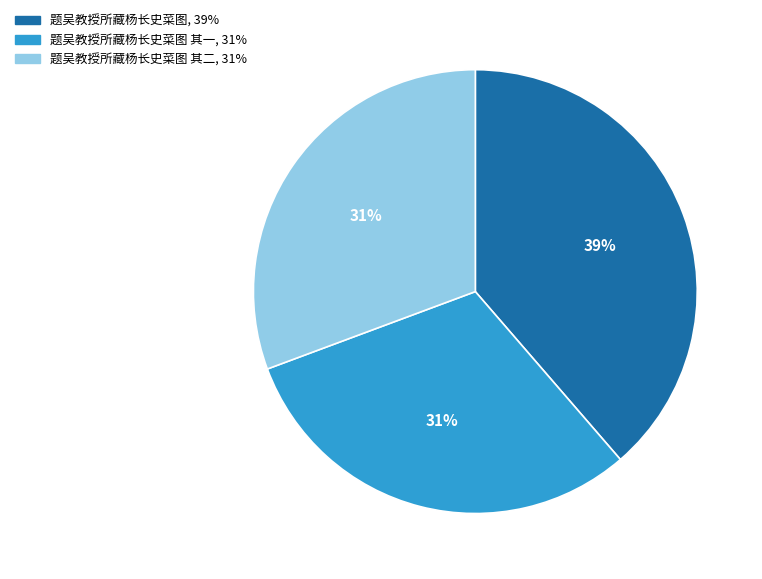

Is there any slice that represents more than half of the pie?

No